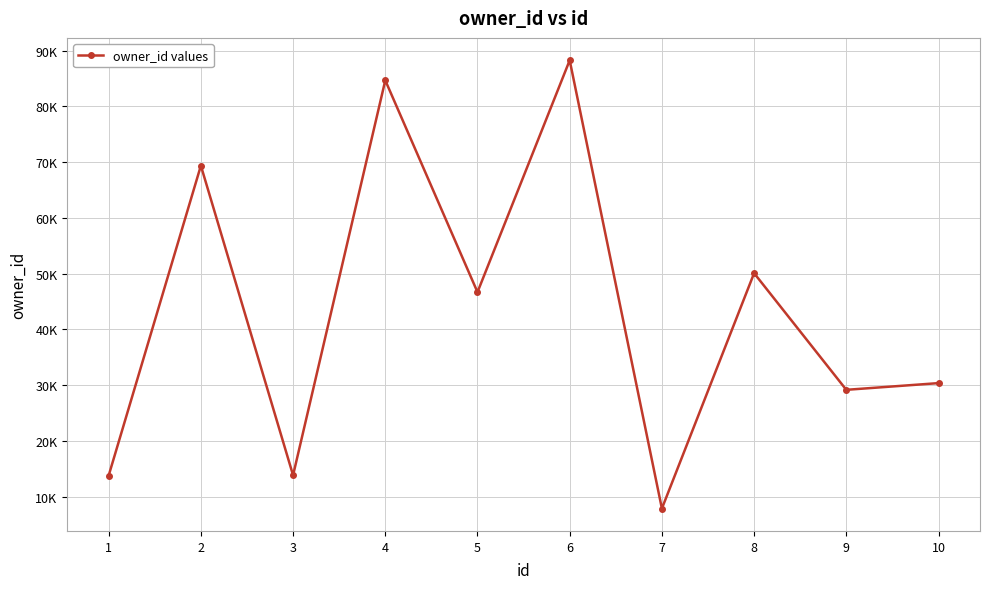

Reading right to left, transcribe all the data shown in this chart.

10=30355	9=29151	8=50078	7=7853	6=88273	5=46679	4=84675	3=13826	2=69368	1=13766